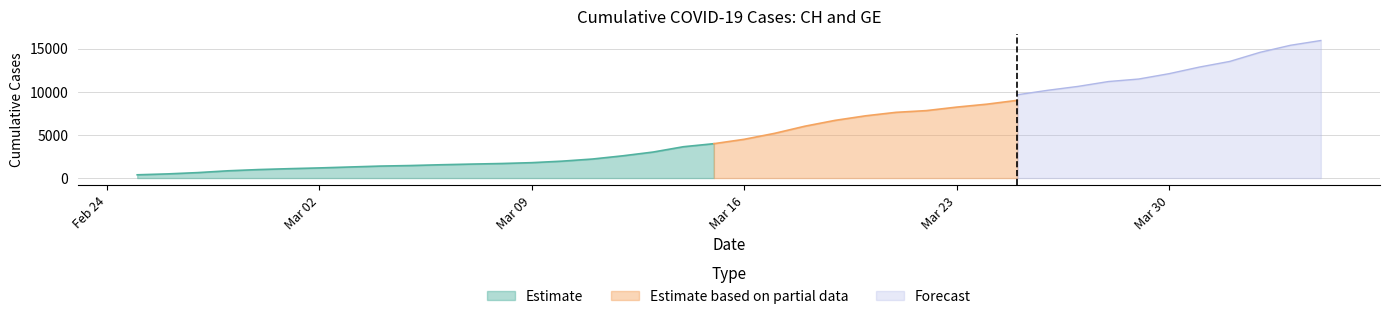

What is the lowest value of the GE series?

375